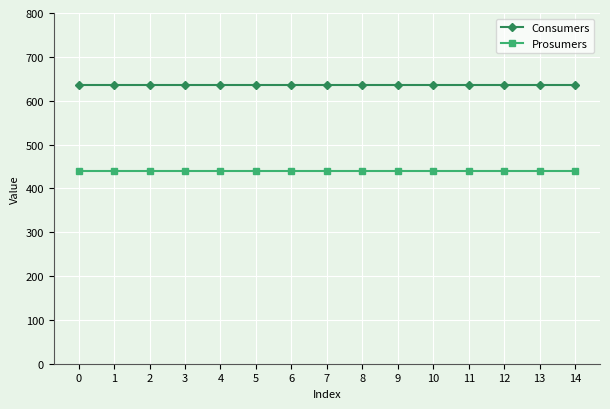

What are all the series names shown in the legend?

Consumers, Prosumers